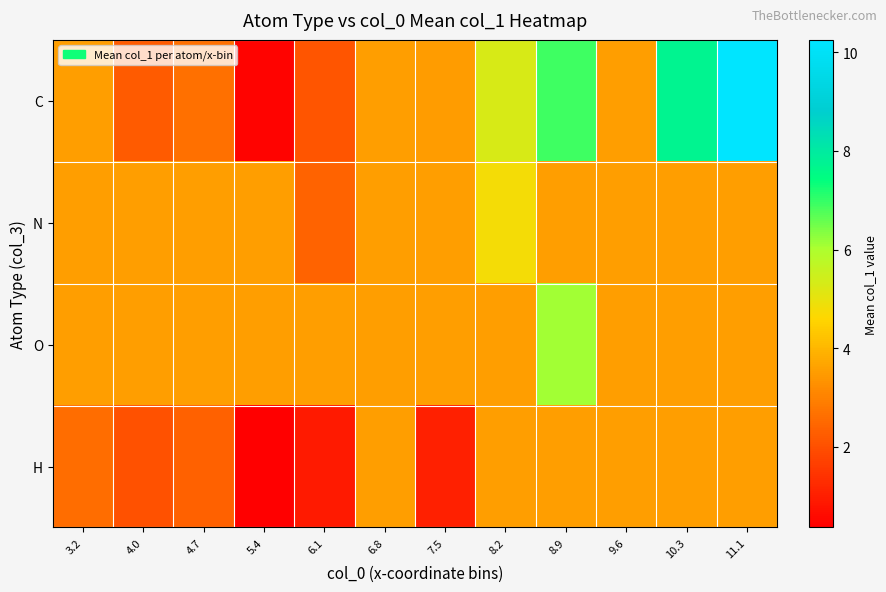

Between 6.8 and 8.9, which is larger?

8.9